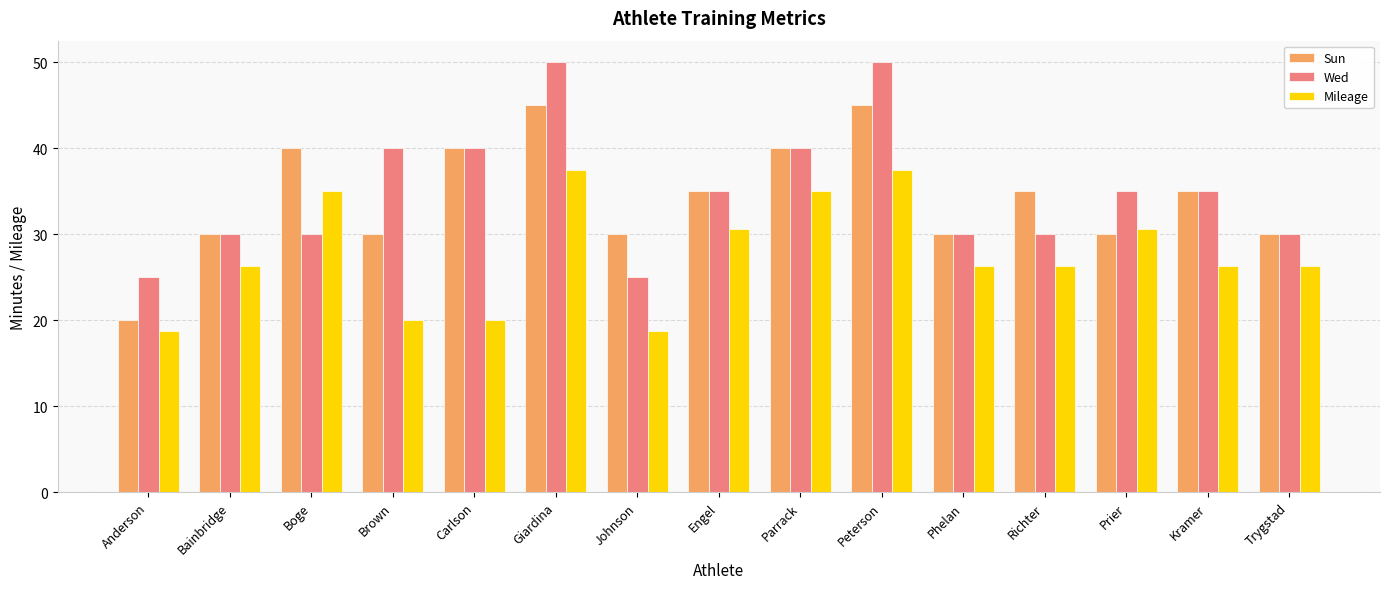

Count the Sun values in the range 30 to 40.

12